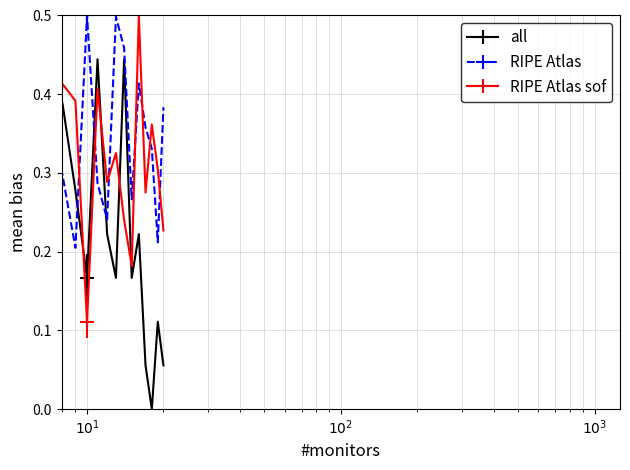

Which series has the largest total across all categories?

RIPE Atlas